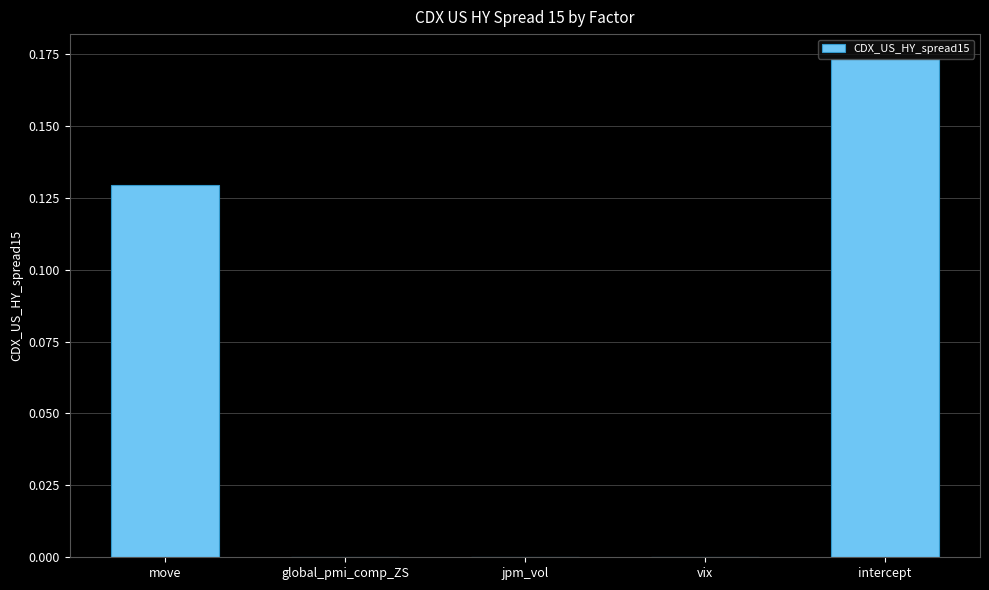

The value at intercept is 0.1. True or false?

False